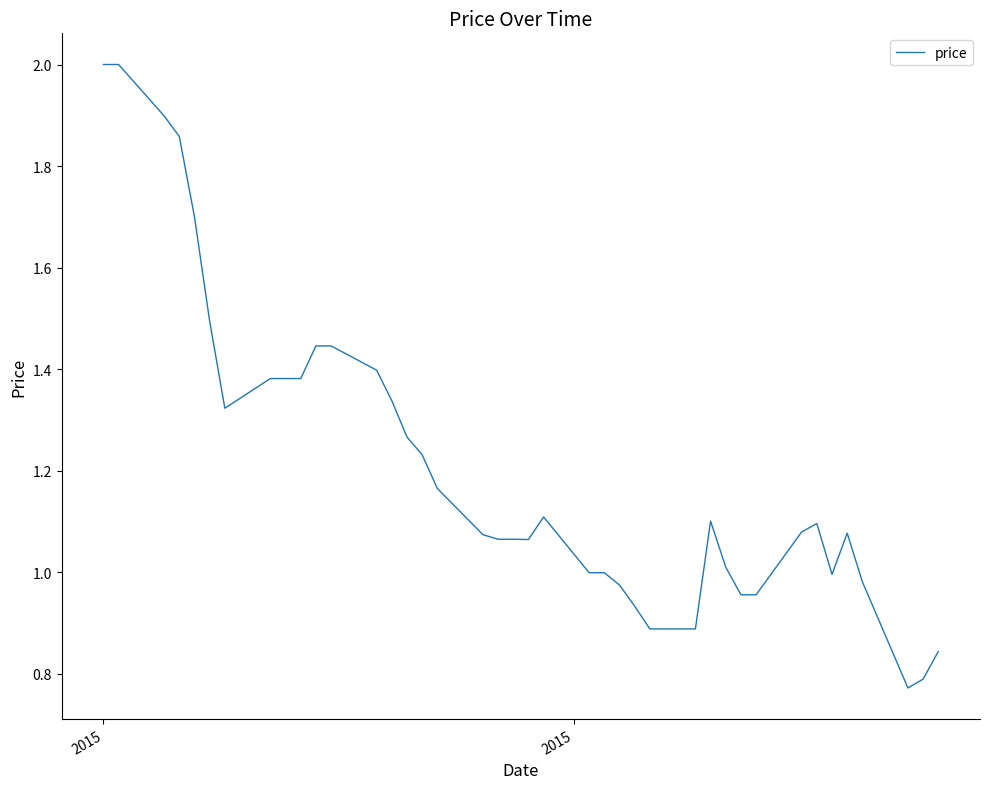

What is the maximum value shown in the chart?

2.0